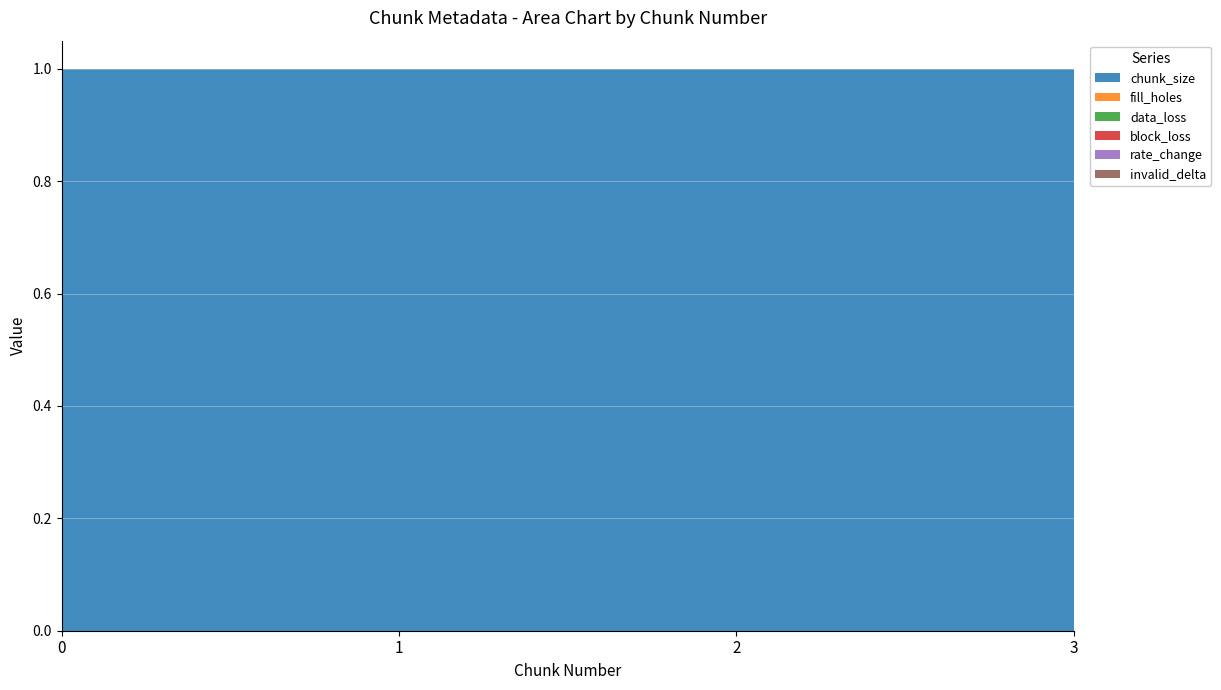

Reading left to right, what are all the values shown in this chart?

chunk_size: 1	1	1	1
fill_holes: 0	0	0	0
data_loss: 0	0	0	0
block_loss: 0	0	0	0
rate_change: 0	0	0	0
invalid_delta: 0	0	0	0